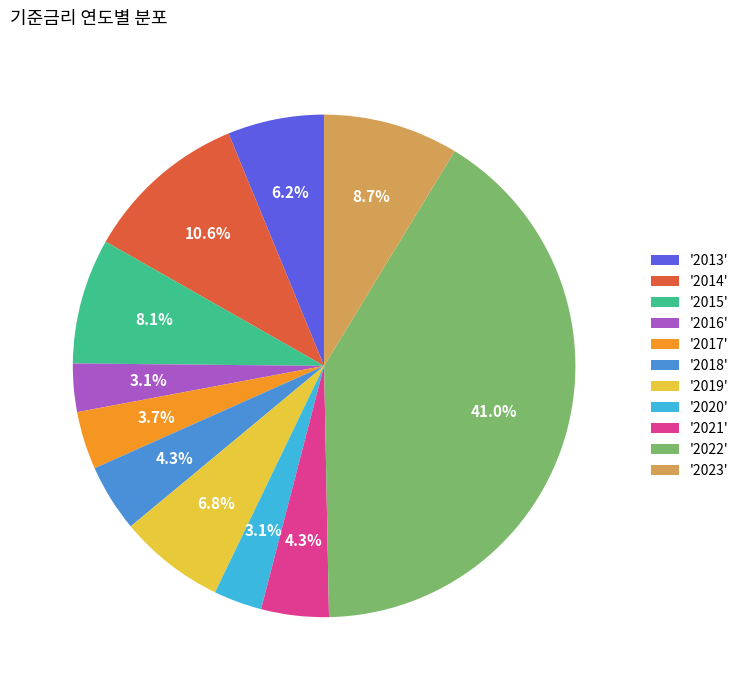

Is there a majority slice in this chart?

No